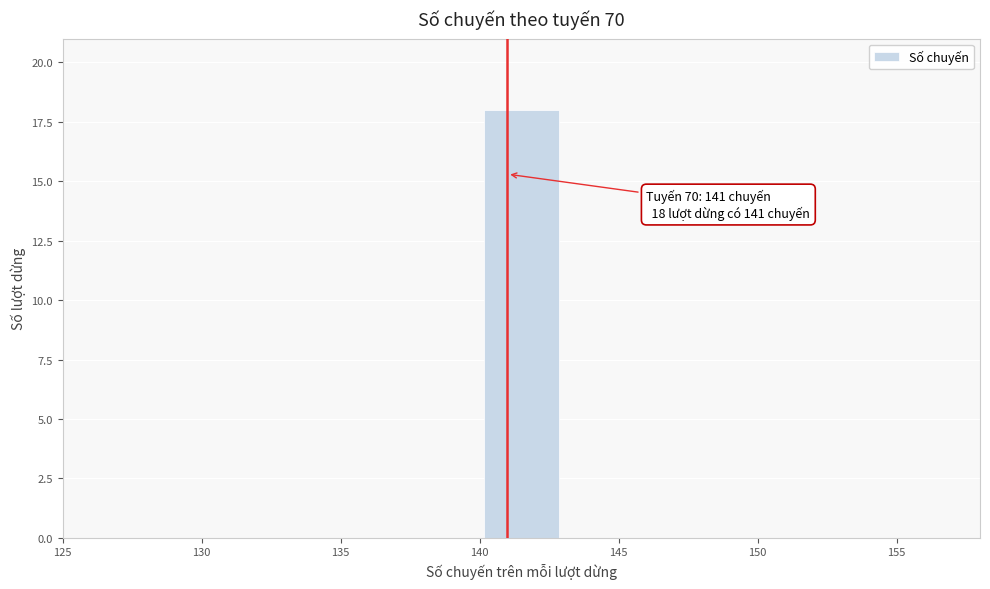

Which range on the x-axis has the tallest bar?

140 to 143